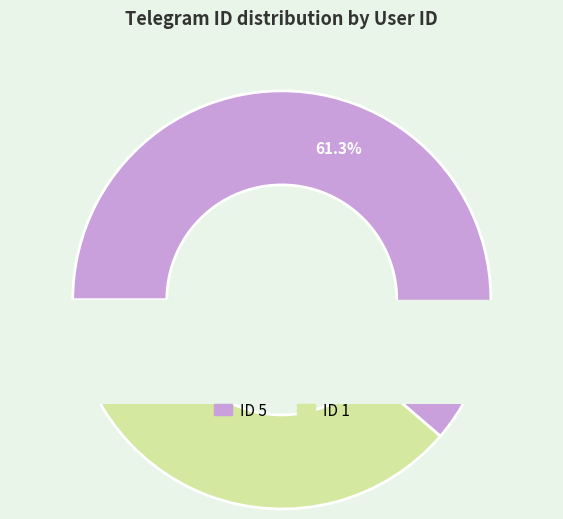

What is the largest slice in the pie chart?

5